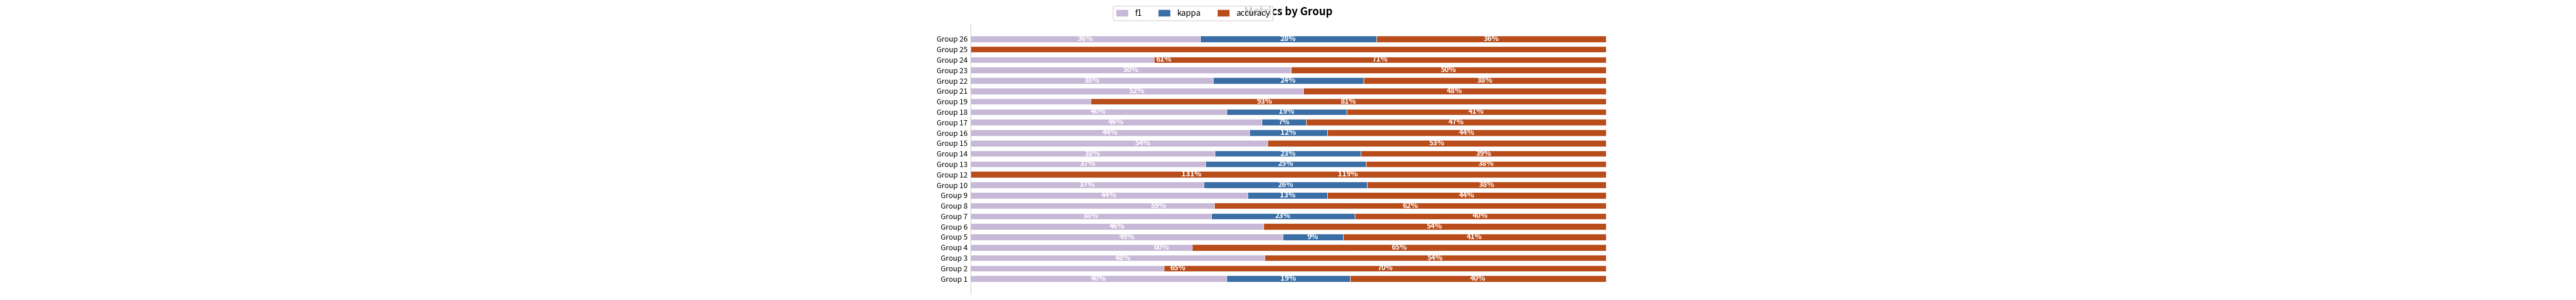

Reading left to right, extract all data points from this chart.

f1: 0.4	0.7	0.5	0.6	0.5	0.5	0.4	0.6	0.4	0.4	1.2	0.4	0.4	0.5	0.4	0.5	0.4	0.9	0.5	0.4	0.5	0.6	5.0	0.4
kappa: 0.2	-0.3	-0.0	-0.3	0.1	0.0	0.2	-0.2	0.1	0.3	-1.5	0.3	0.2	-0.1	0.1	0.1	0.2	-0.7	0.0	0.2	0.0	-0.3	-9.0	0.3
accuracy: 0.4	0.7	0.5	0.7	0.4	0.5	0.4	0.6	0.4	0.4	1.3	0.4	0.4	0.5	0.4	0.5	0.4	0.8	0.5	0.4	0.5	0.7	5.0	0.4